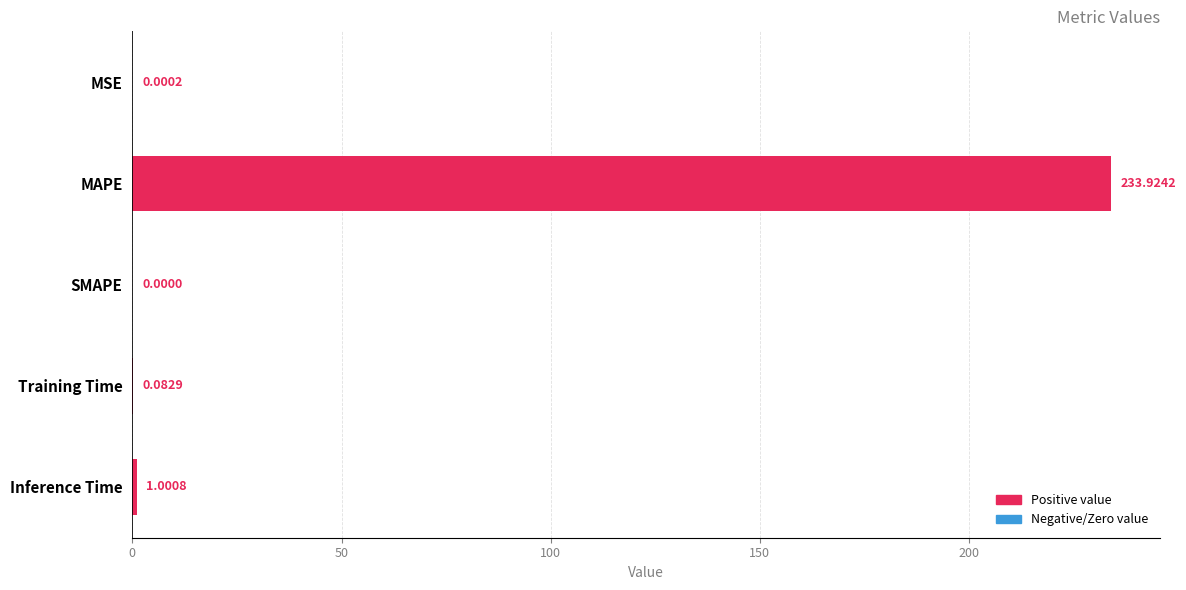

Where is the data nearest to the value 116?

Inference Time